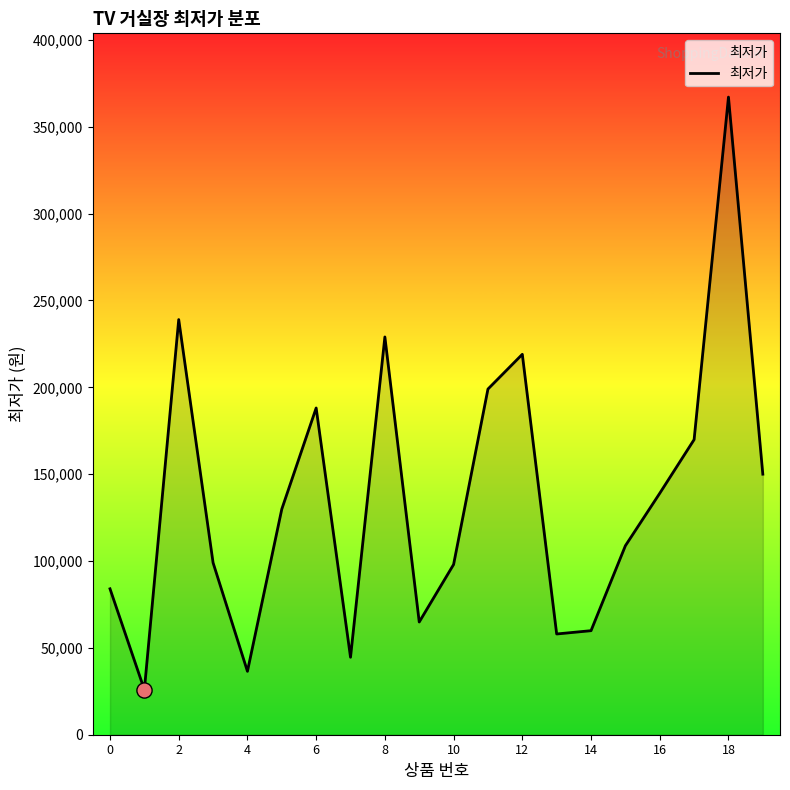

What is the smallest value displayed?

25900